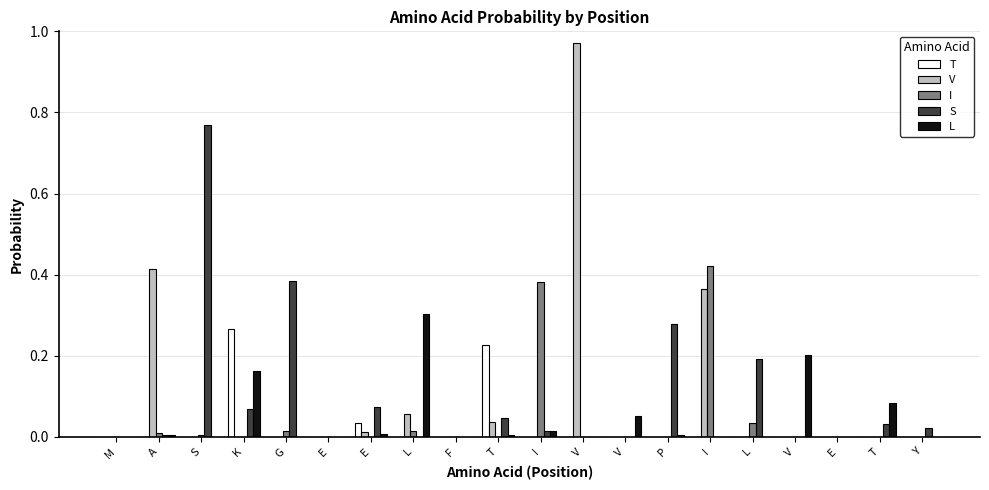

How many categories are shown in the chart?

20